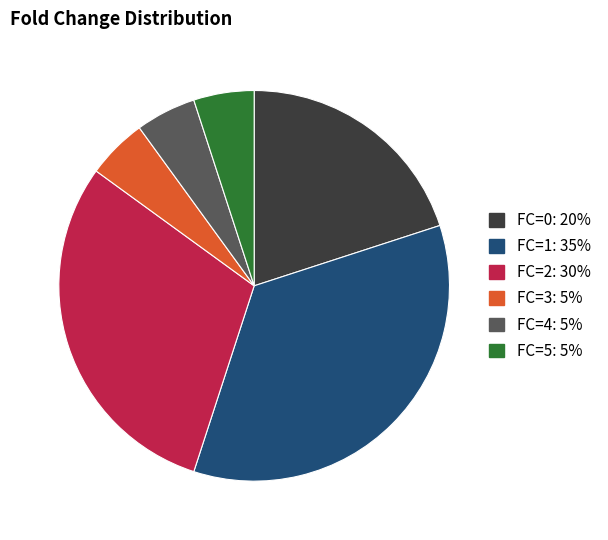

Does any single category account for the majority?

No